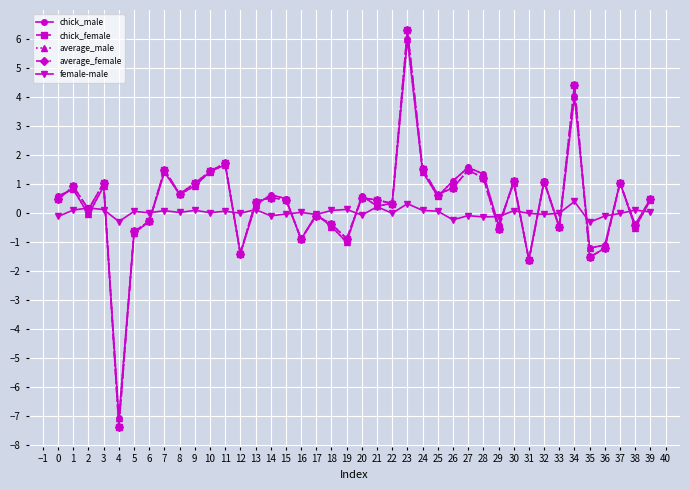

Is it true that female-male equals 0.1 at 3?

True